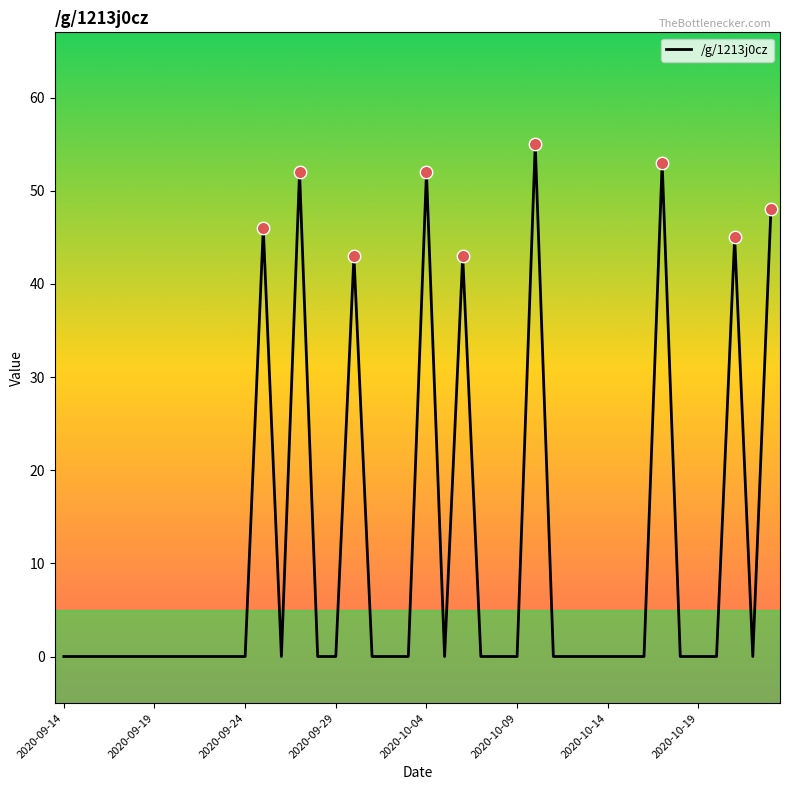

What is the difference between the maximum and minimum values?

55